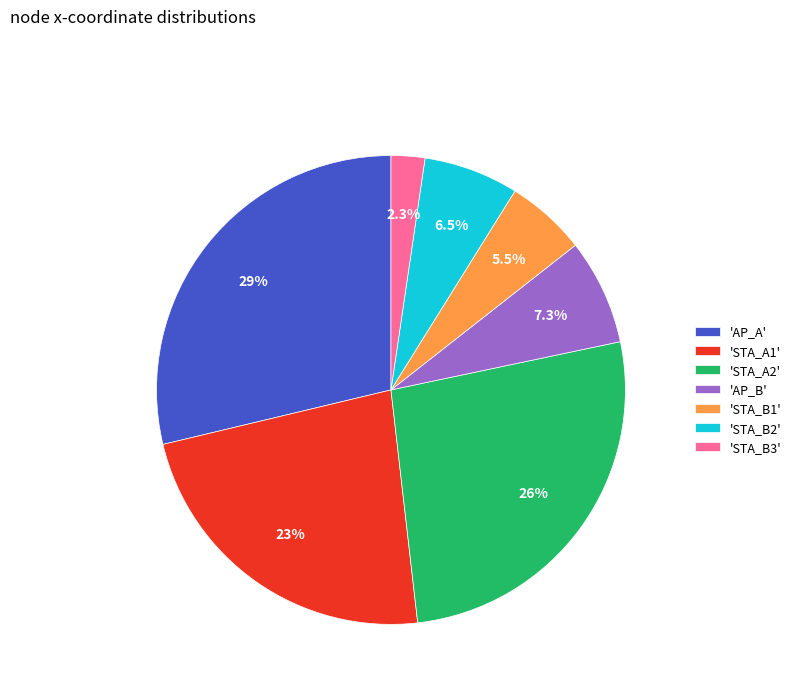

How many slices are in this pie chart?

7